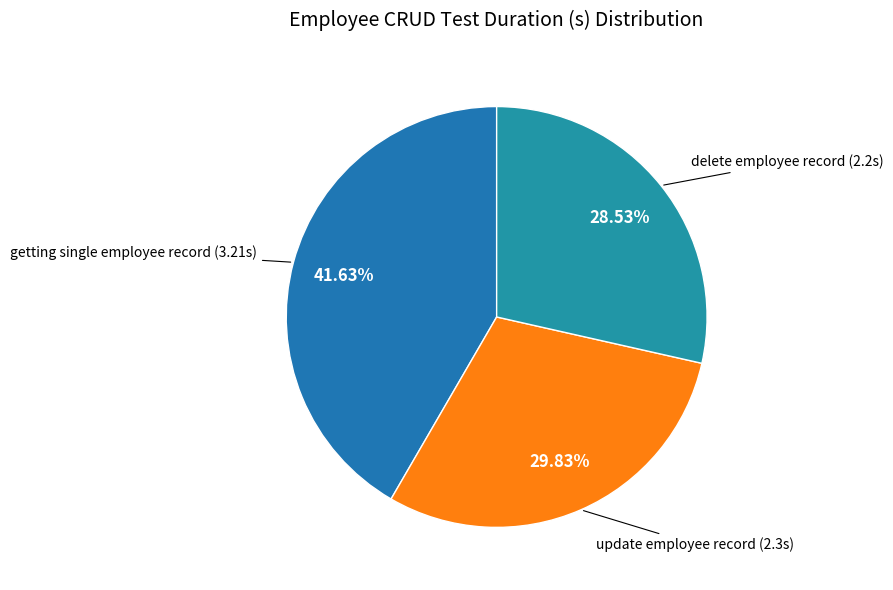

Count the number of slices in the pie.

3